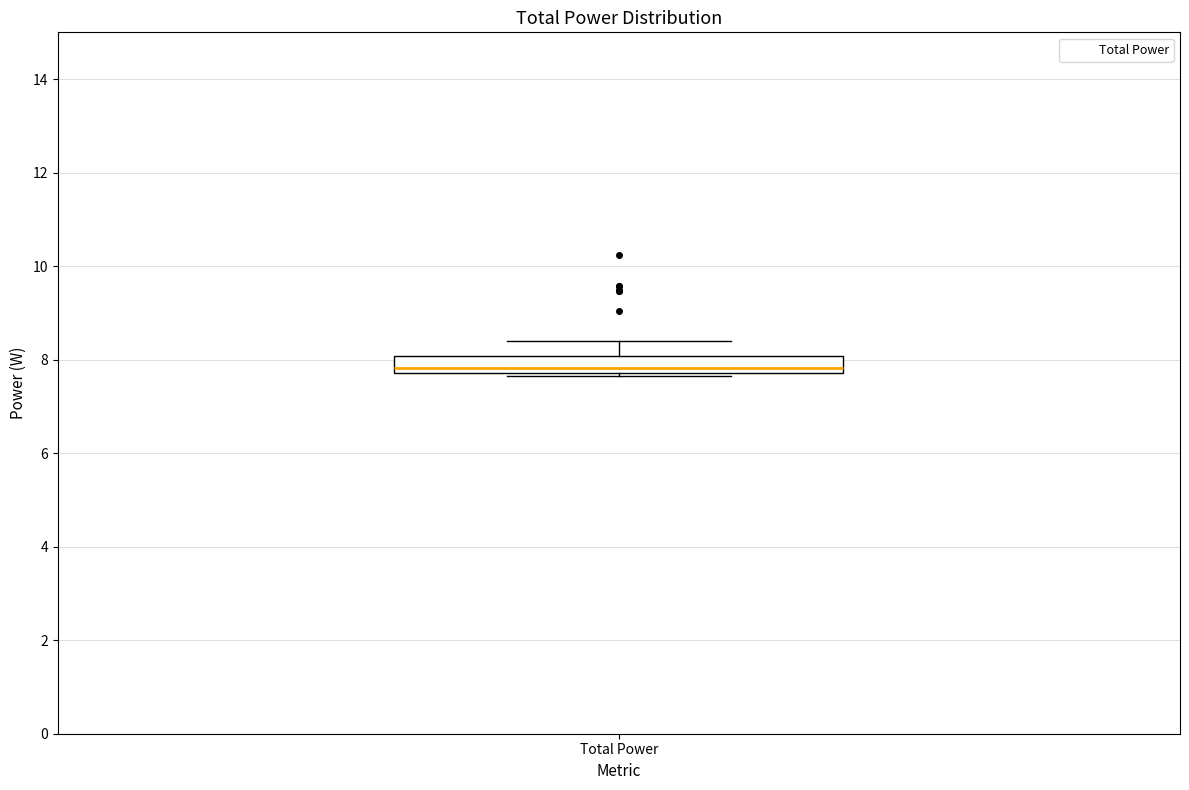

Transcribe this box plot: give where the median line is, the range the box spans, and where the two whiskers end, as read against the y-axis. The values are not printed on the chart, so give them approximately, as read against the axis.

median 7.8 (just above the box's lower edge), box 7.8 to 8.0, whiskers 7.6 to 8.4